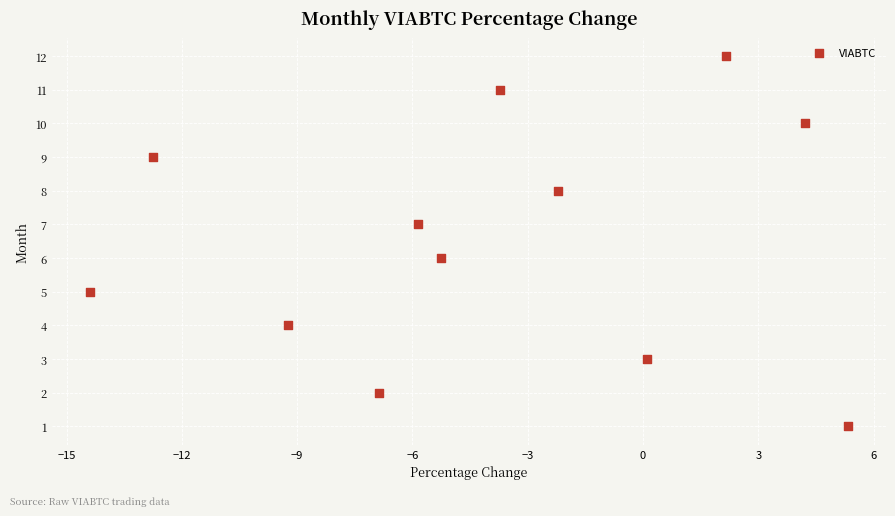

What is the range of Y values (max minus min)?

11